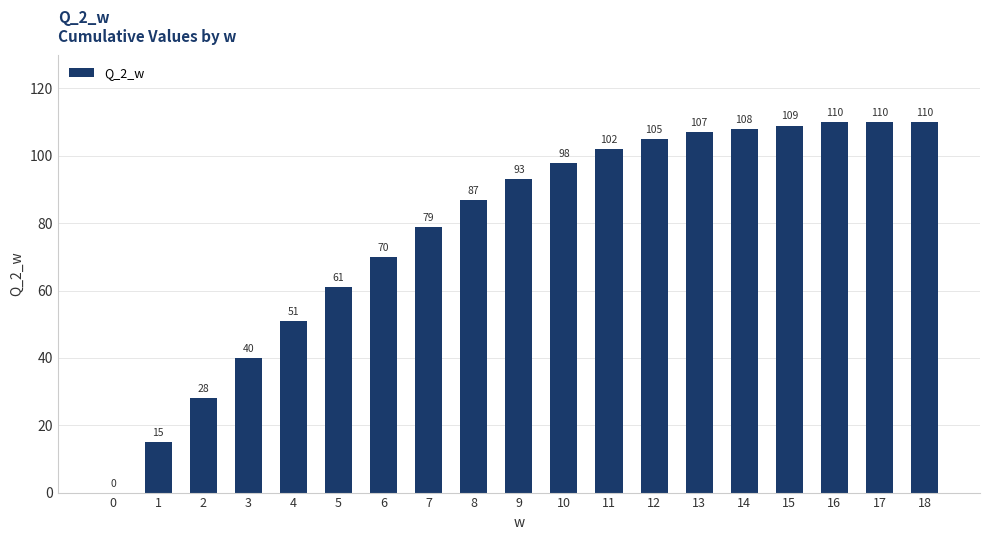

What is the sum of all values?

1483